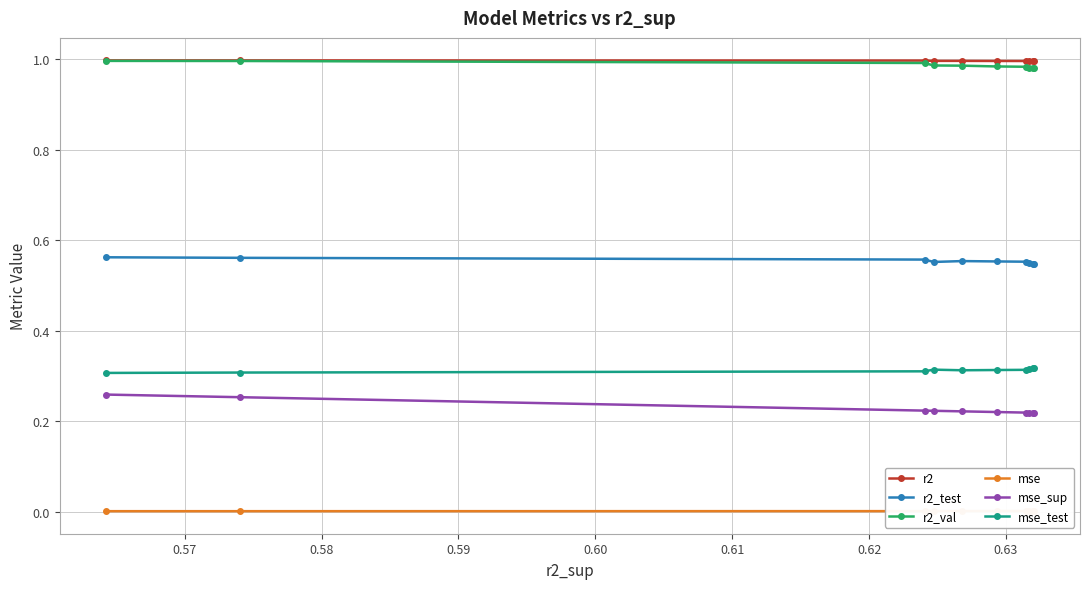

What is the minimum value for r2_val?

1.0